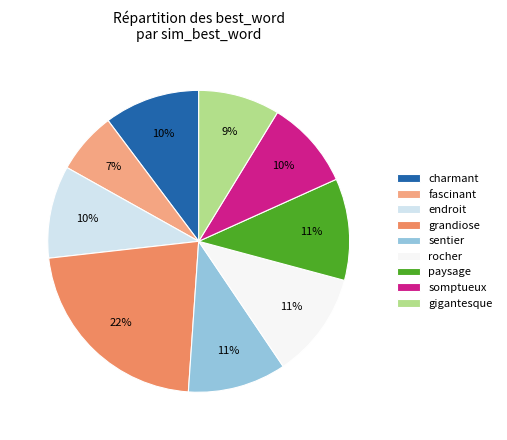

Do fascinant and charmant together represent more than half of the pie?

No